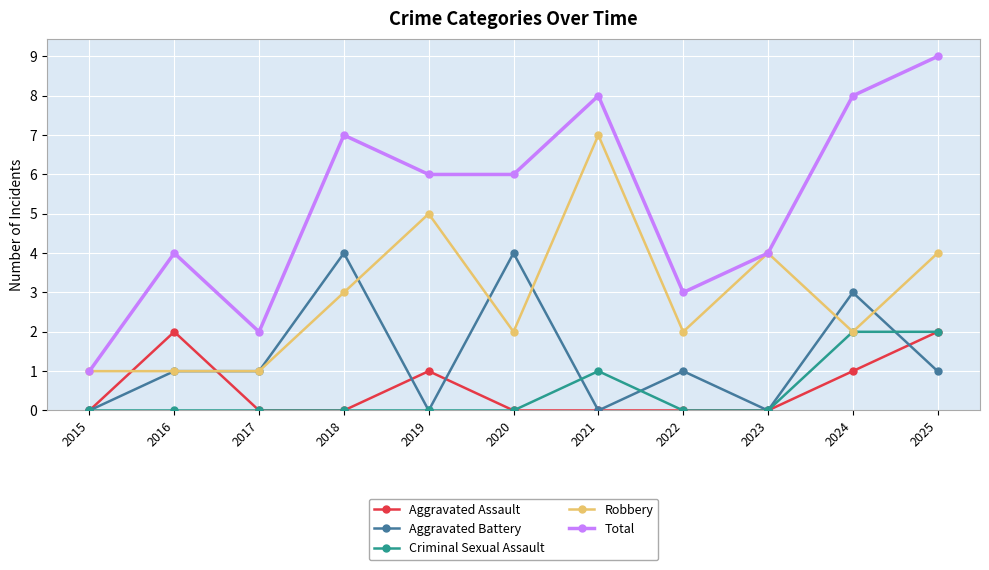

The Criminal Sexual Assault series shows 0 at 2022. True or false?

True